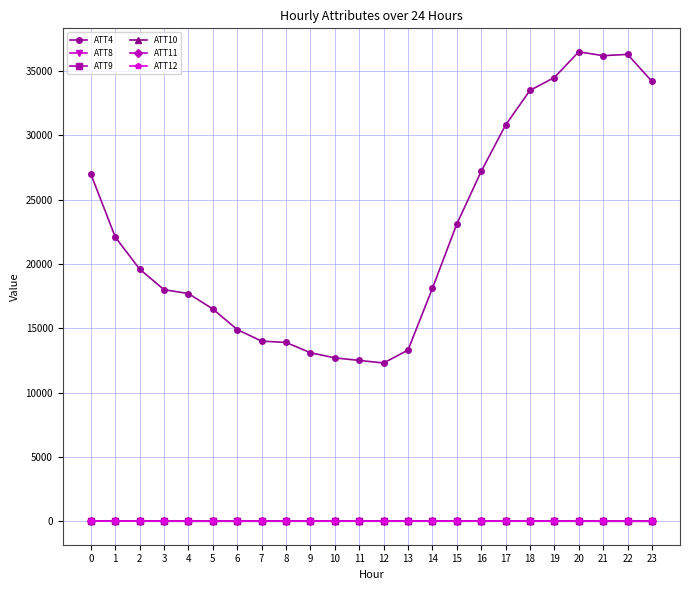

Which series has the largest total across all categories?

ATT4